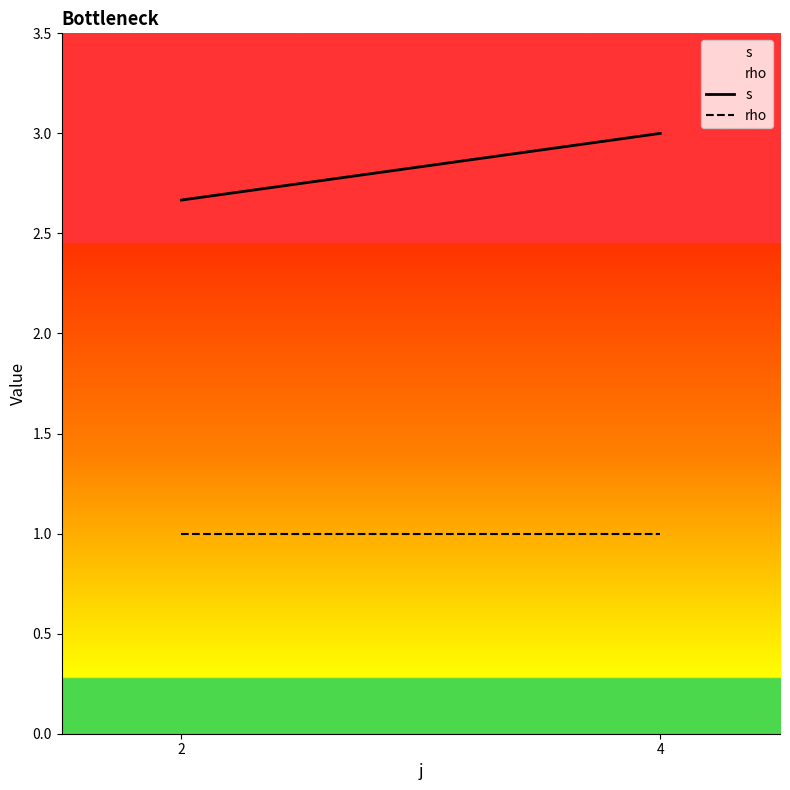

What are all the series names shown in the legend?

s, rho